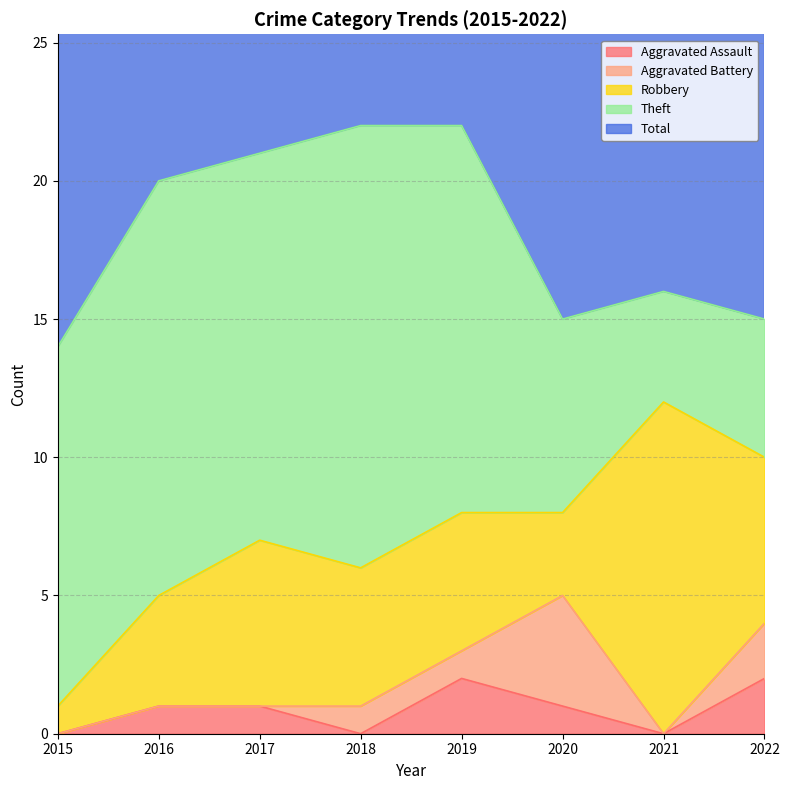

Is the value of Theft at 2017 greater than the value of Robbery at 2016?

Yes